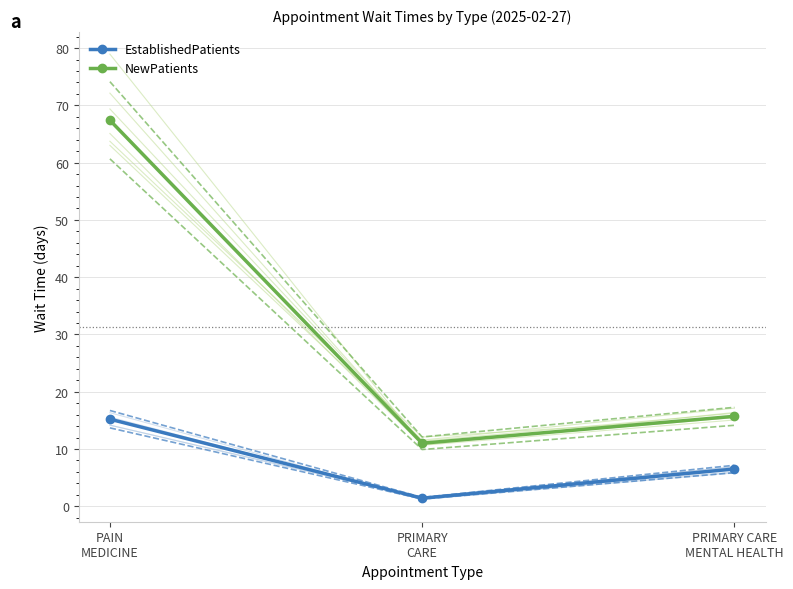

What are all the series names shown in the legend?

EstablishedPatients, NewPatients